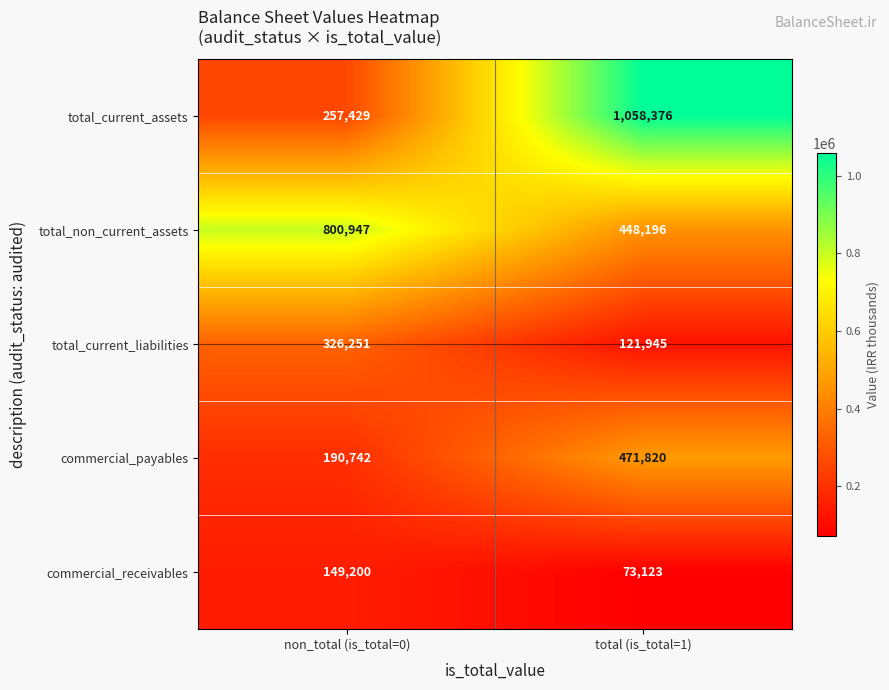

How many categories are shown in the chart?

2